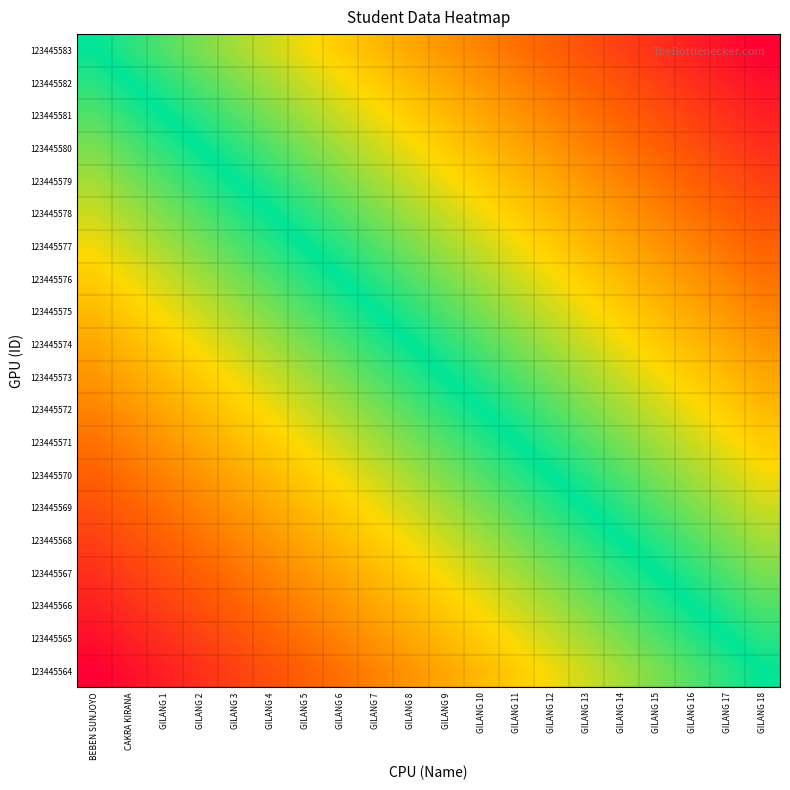

What is the total value across all series at GILANG 3?

-5.8